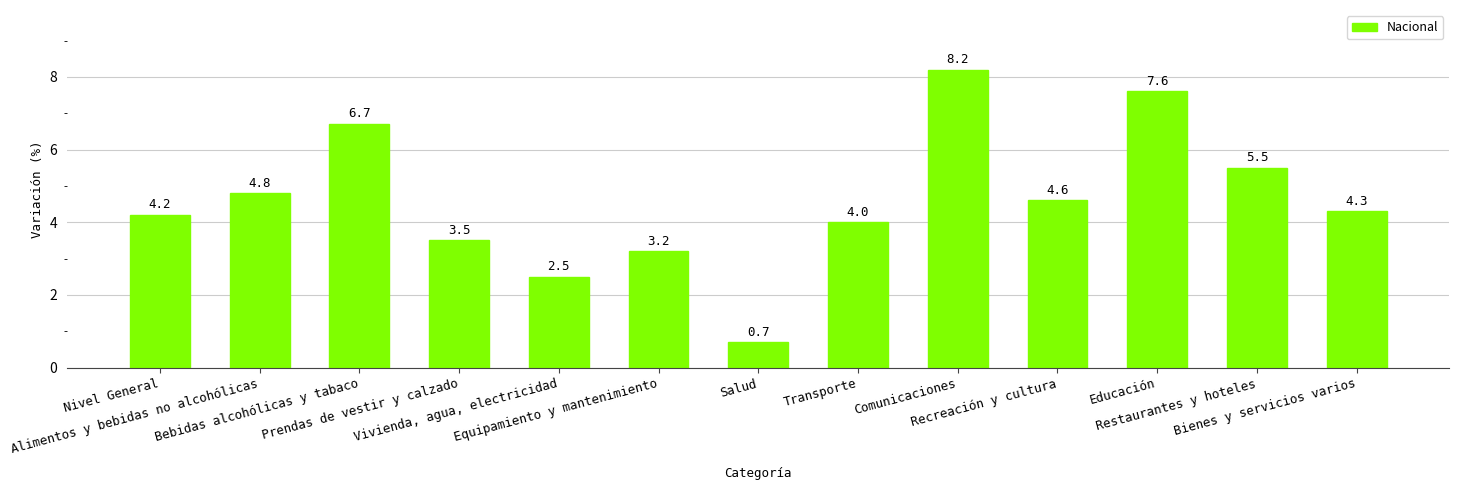

What is the difference between the maximum and minimum values?

7.5